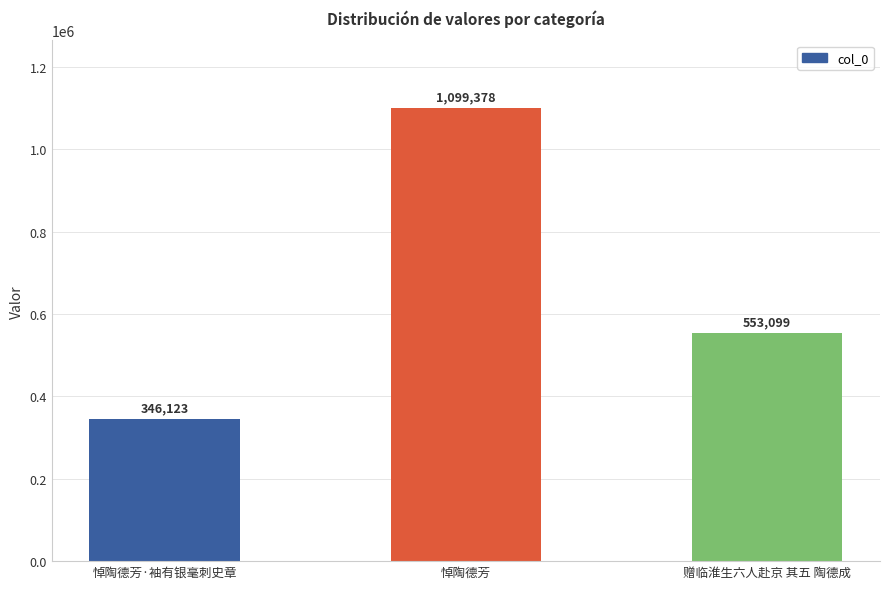

What is the difference between the values at 悼陶德芳·袖有银毫刺史章 and 赠临淮生六人赴京 其五 陶德成?

206976